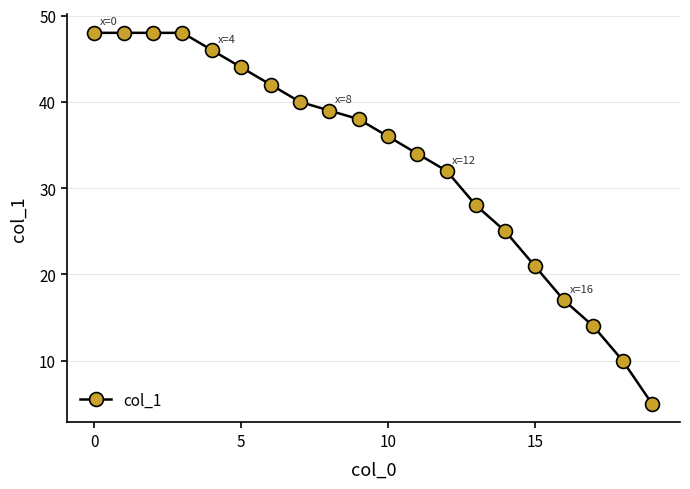

What is the value of the 19th point from the left?

10